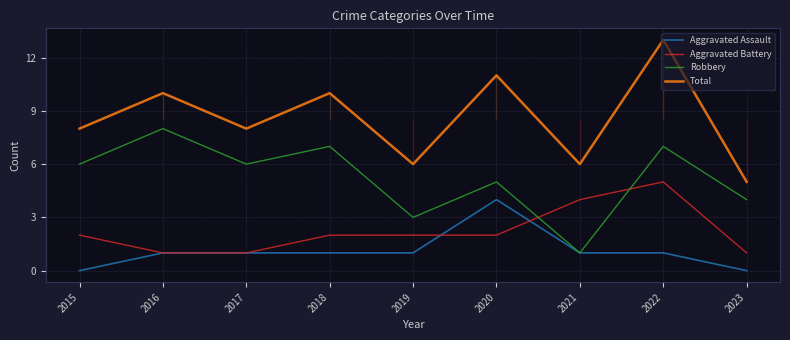

Reading left to right, transcribe all the data shown in this chart.

Aggravated Assault: 0	1	1	1	1	4	1	1	0
Aggravated Battery: 2	1	1	2	2	2	4	5	1
Robbery: 6	8	6	7	3	5	1	7	4
Total: 8	10	8	10	6	11	6	13	5